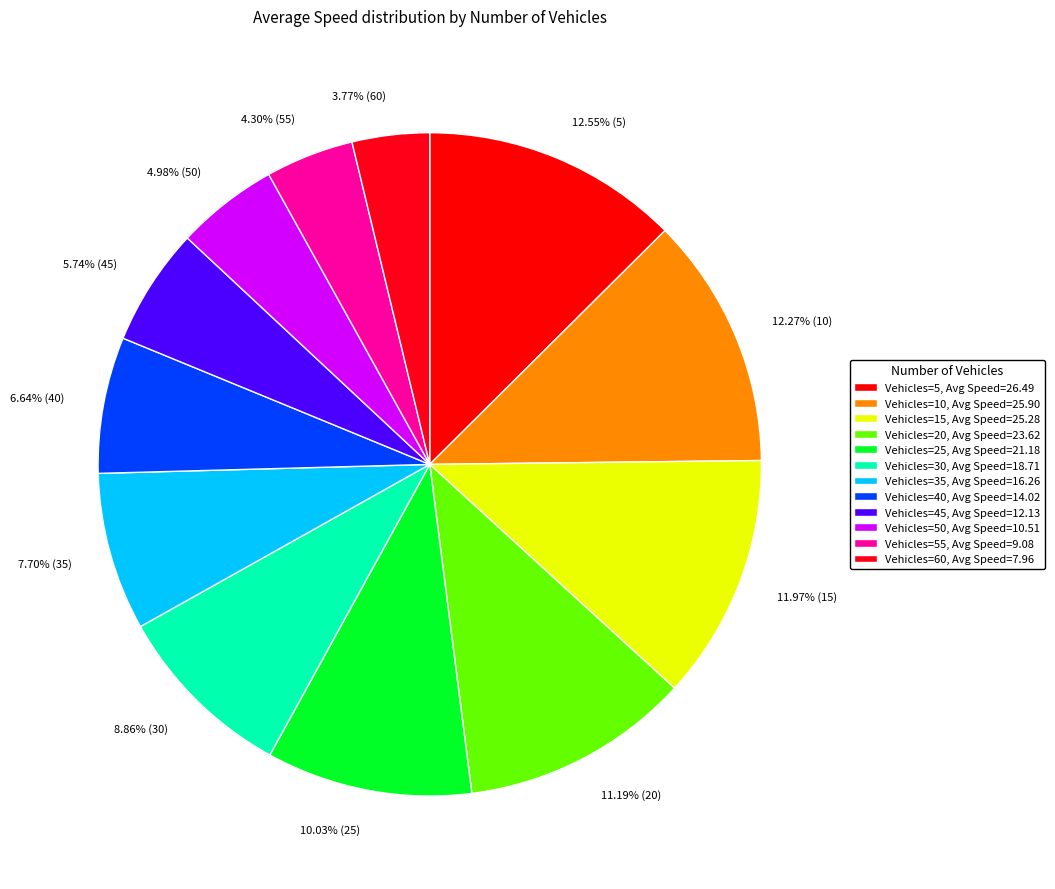

Which has a higher value, 6.64% (40) or 3.77% (60)?

6.64% (40)